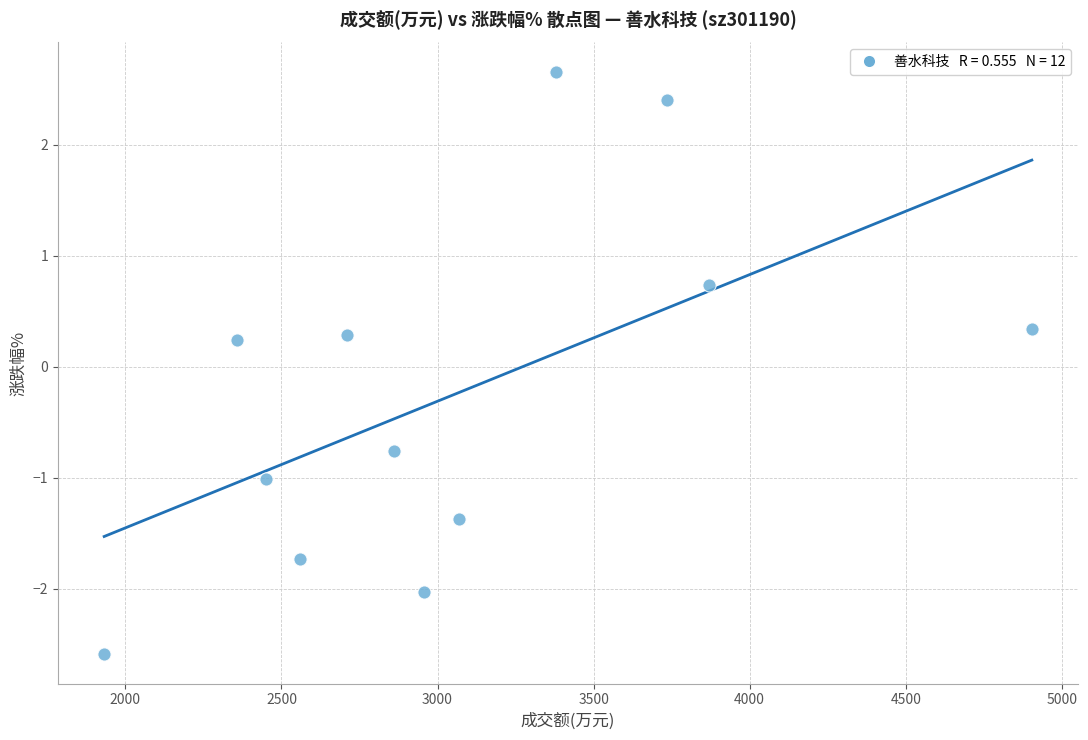

What is the range of X values (max minus min)?

2972.0